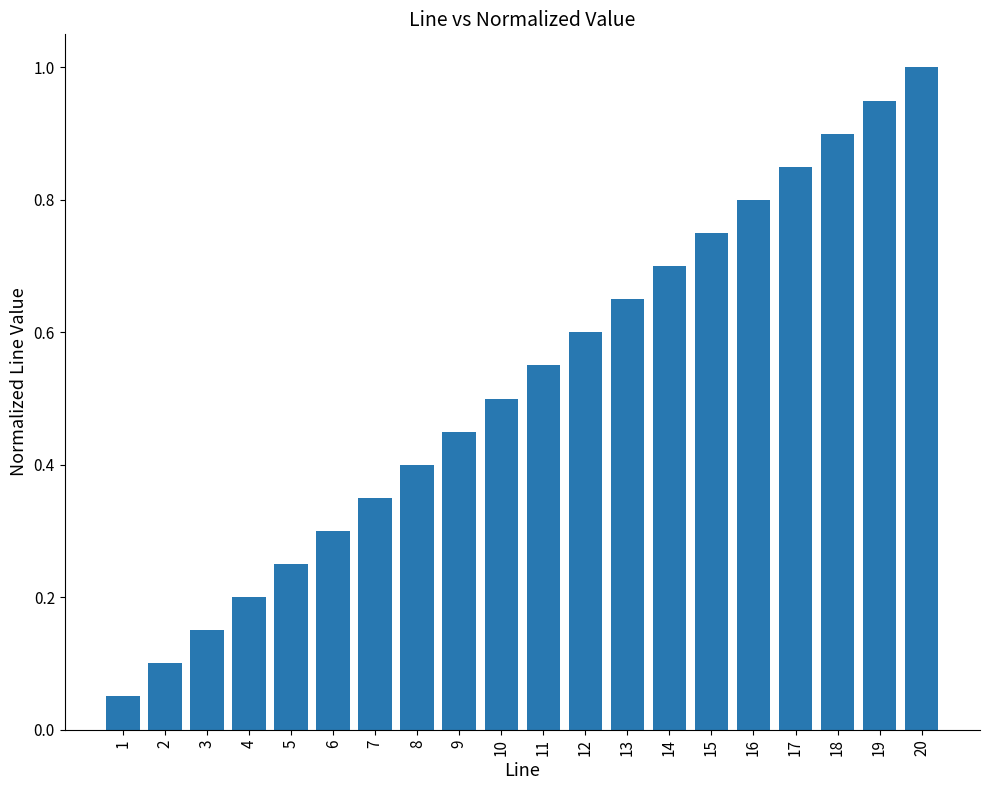

List the labels in order of value, largest first.

20, 19, 18, 17, 16, 15, 14, 13, 12, 11, 10, 9, 8, 7, 6, 5, 4, 3, 2, 1